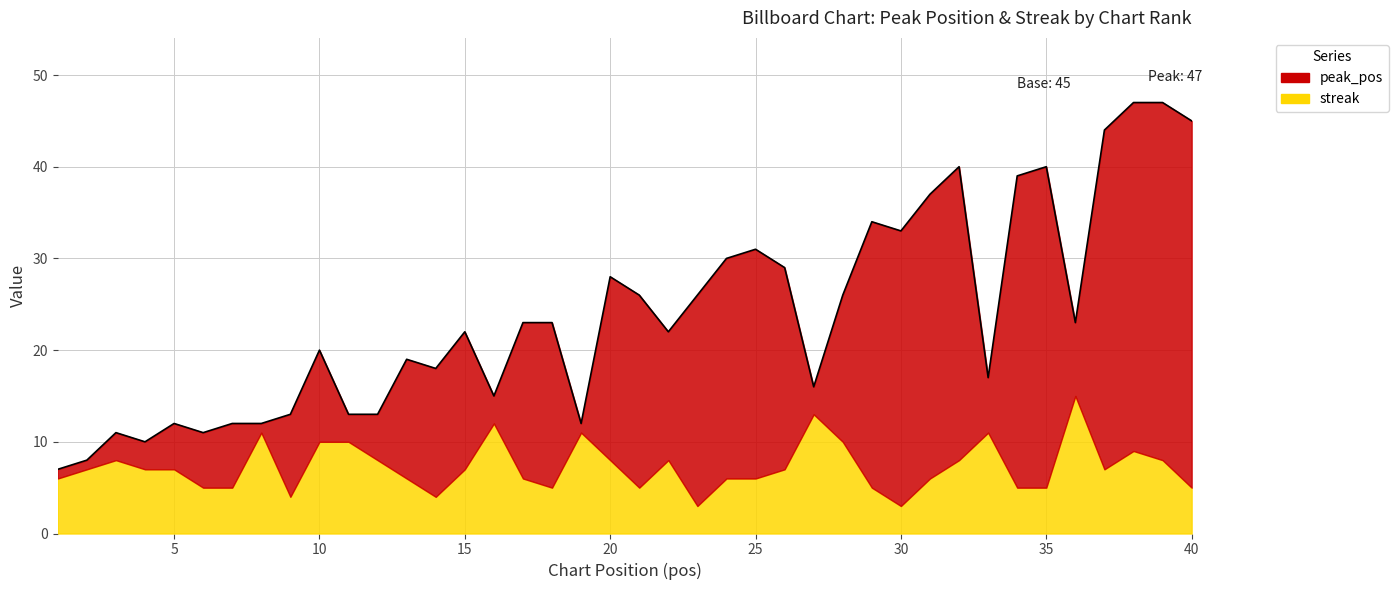

Which series has the largest range (max minus min)?

peak_pos